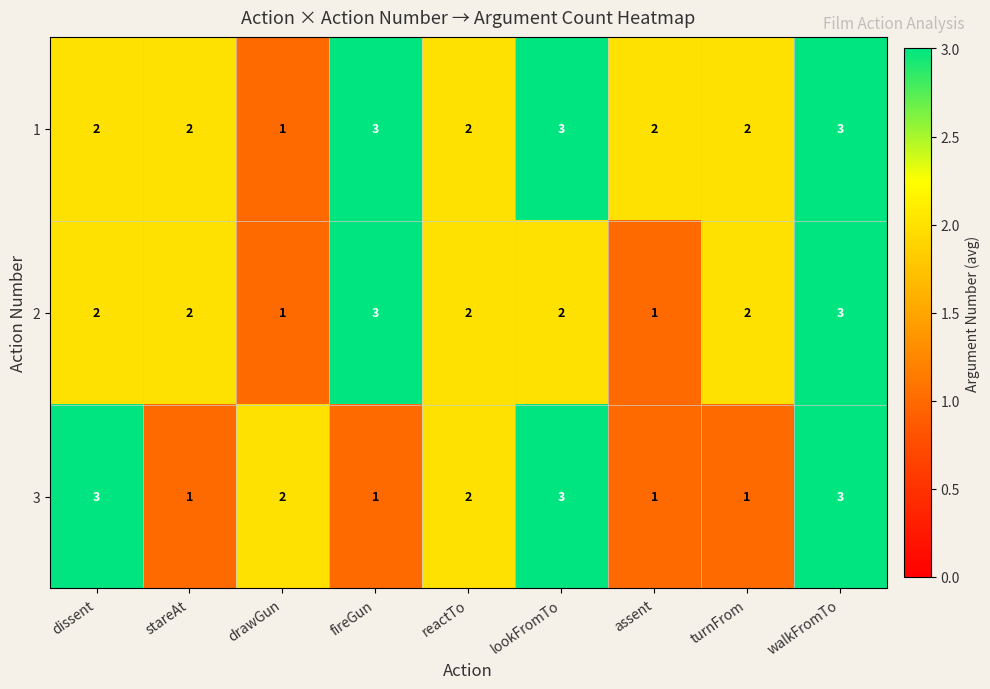

Is it true that 1 equals 1 at reactTo?

False